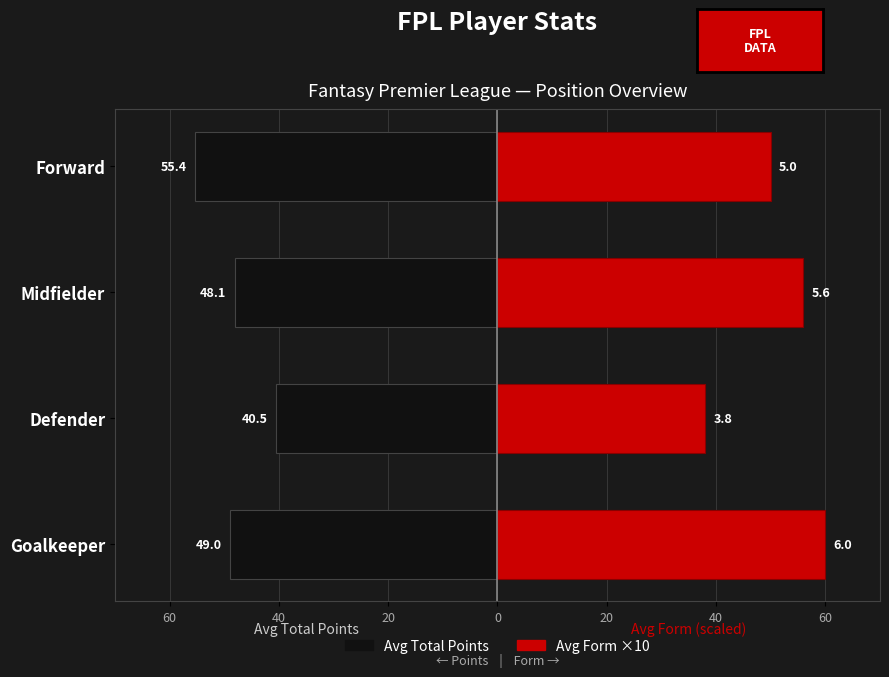

What is the difference between the highest and lowest values at Forward?

105.4